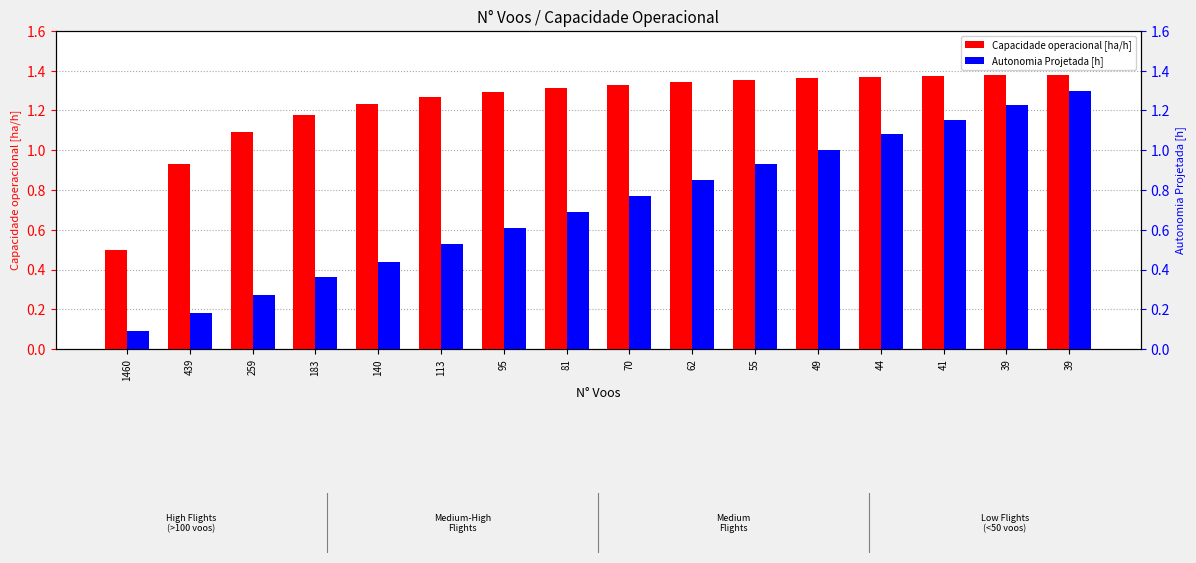

What is the value of the Capacidade operacional [ha/h] bar at the 5th from the left?

1.2